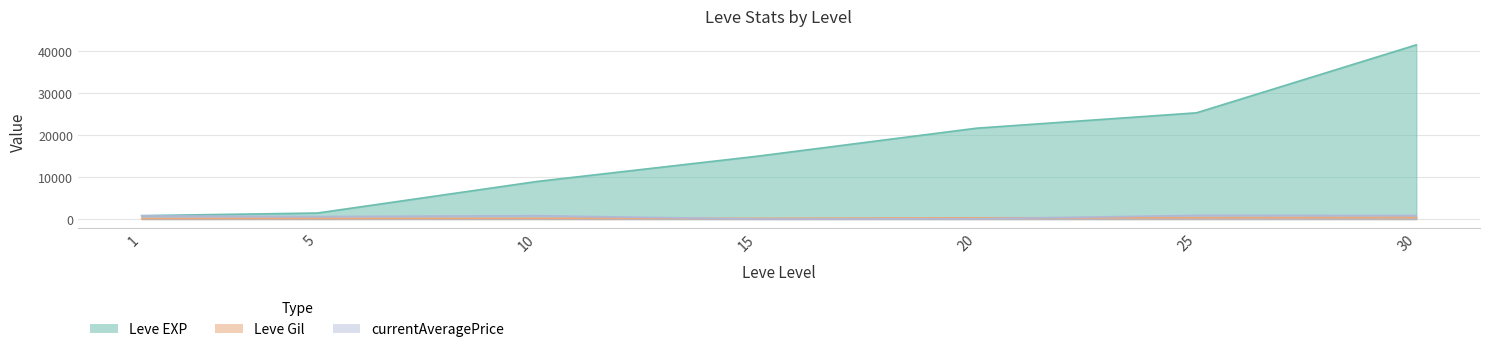

True or false: Leve Gil has a value of 150.1 at 1.

False